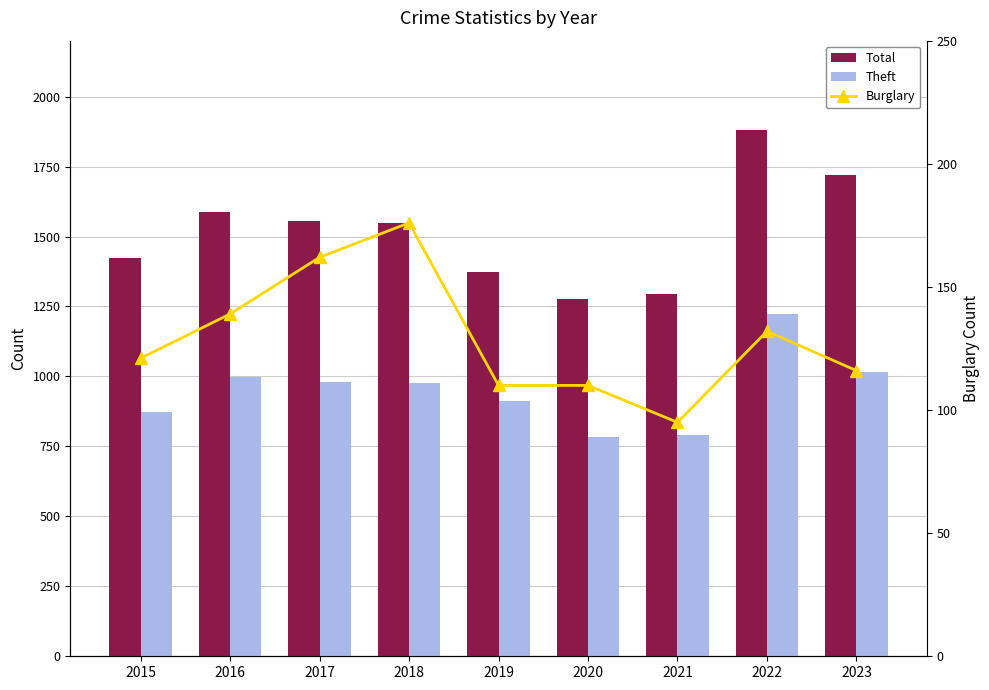

Rank the series by their maximum value, from highest to lowest.

Total, Theft, Burglary